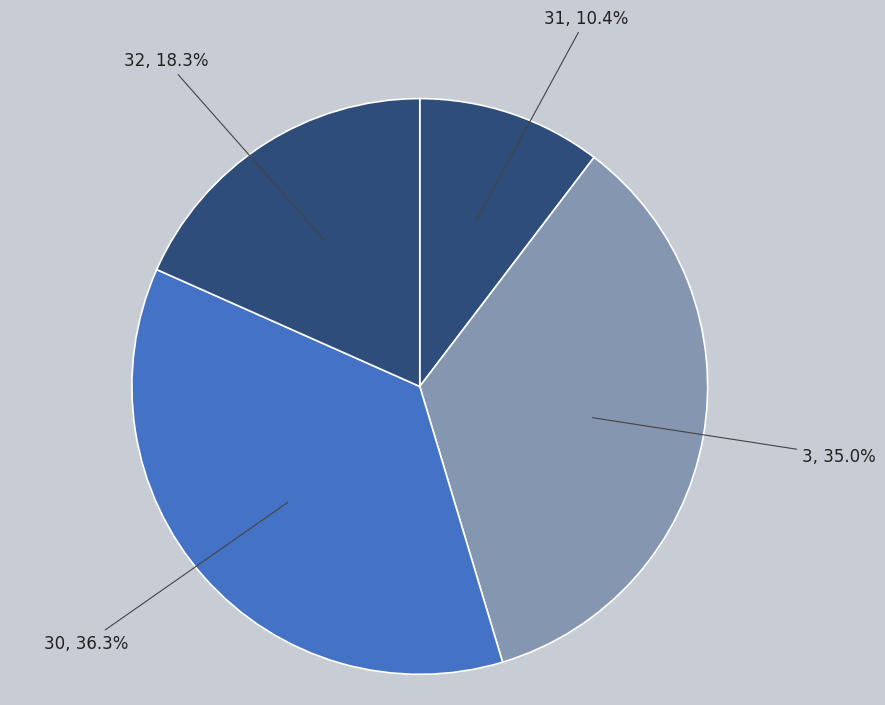

To the nearest percent, what portion does 3 represent?

35%